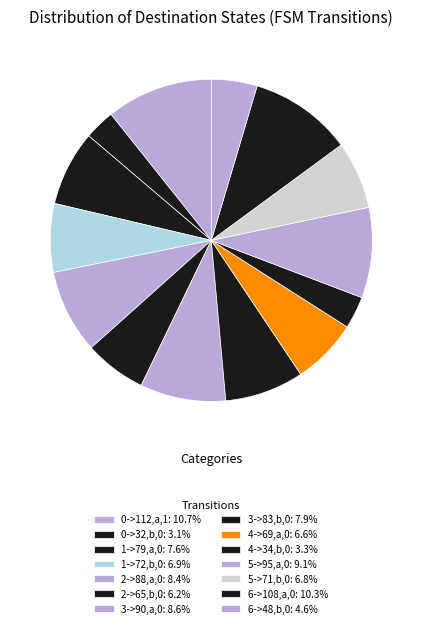

True or false: 0->112,a,1 accounts for 11% of the total.

True